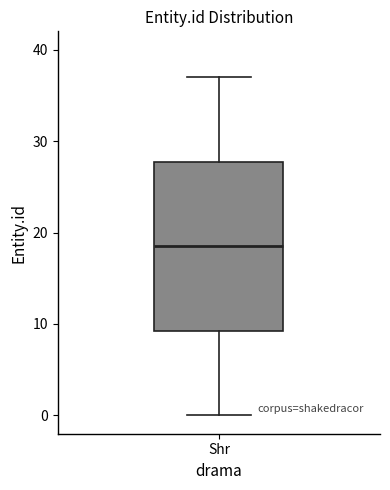

Read this box plot against the y-axis: the position of the median line, the range covered by the box, and the ends of both whiskers. The values are not printed on the chart, so give them approximately, as read against the axis.

median 19, box 9 to 28, whiskers 0 to 37